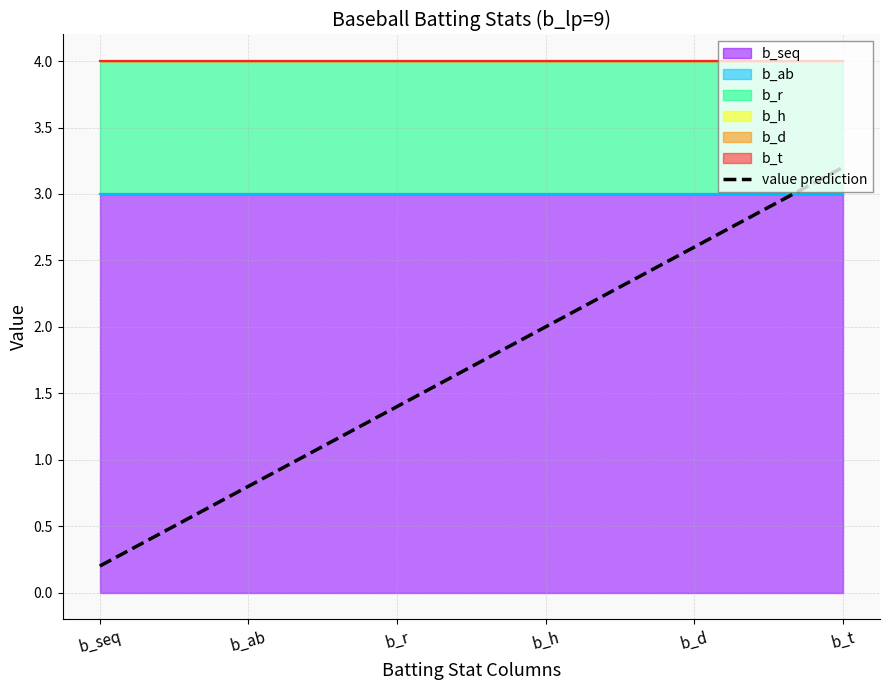

What is the difference between the maximum and second lowest values?

2.4